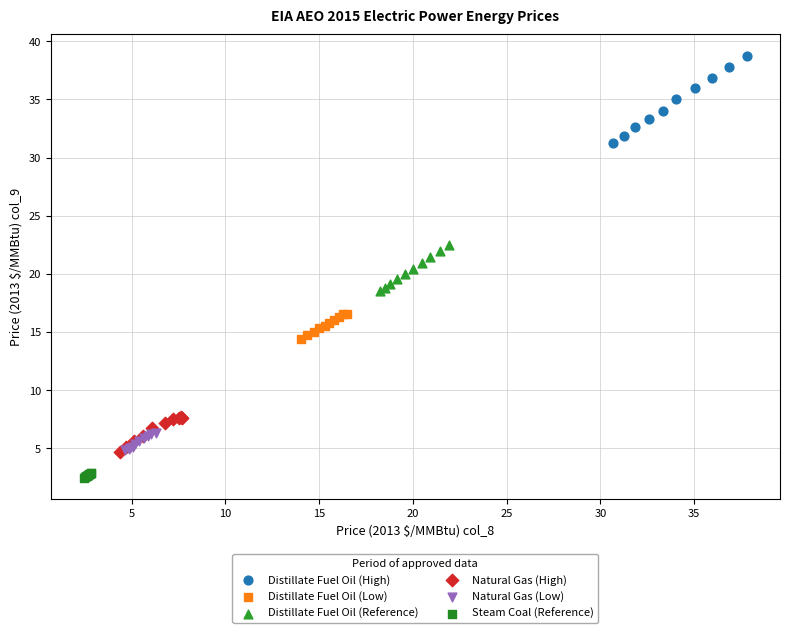

Which series reaches the minimum Y coordinate?

Steam Coal (Reference)